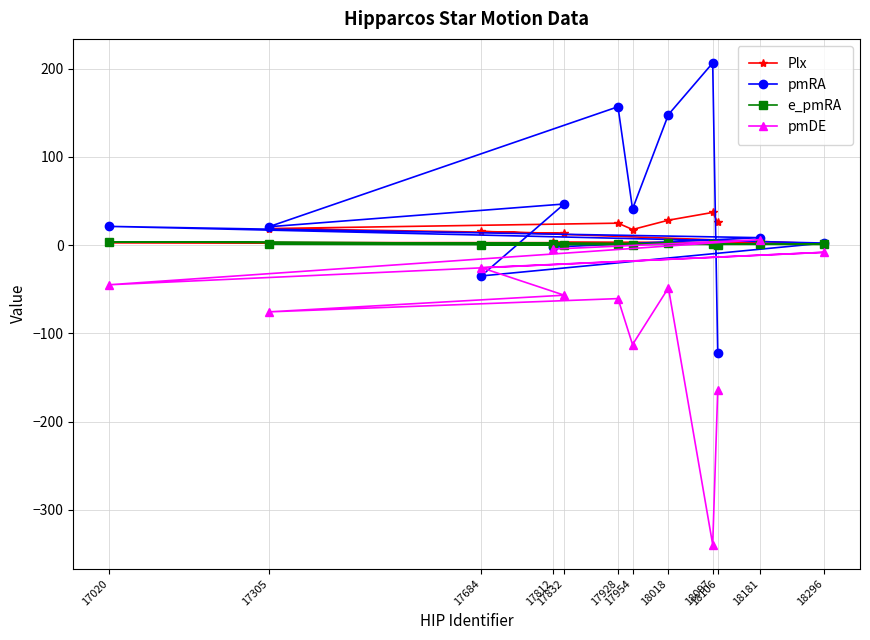

Is the value of pmDE at 17928 greater than the value of Plx at 17812?

No